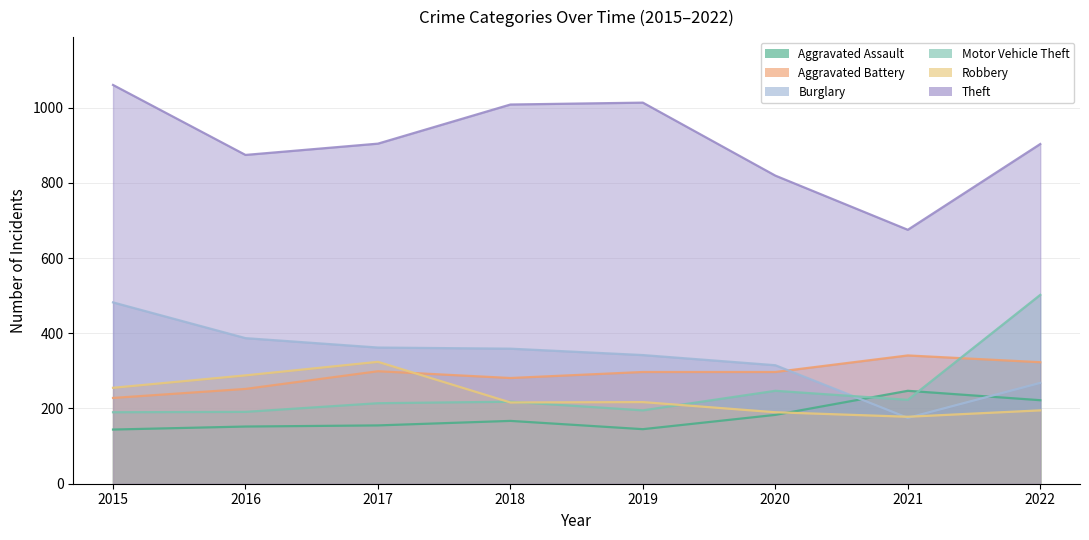

Which series has the largest total across all categories?

Theft